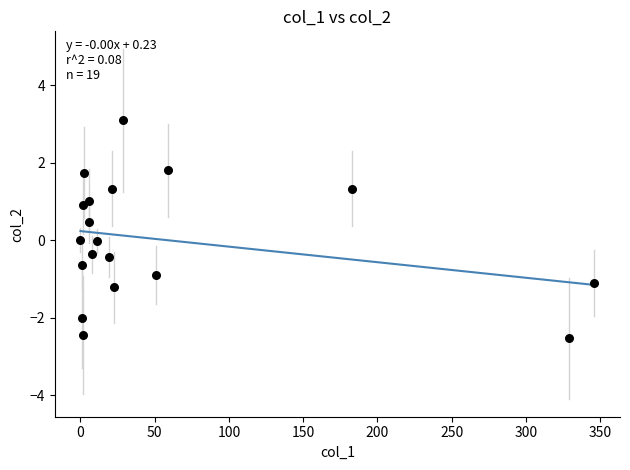

What is the range of Y values (max minus min)?

5.6